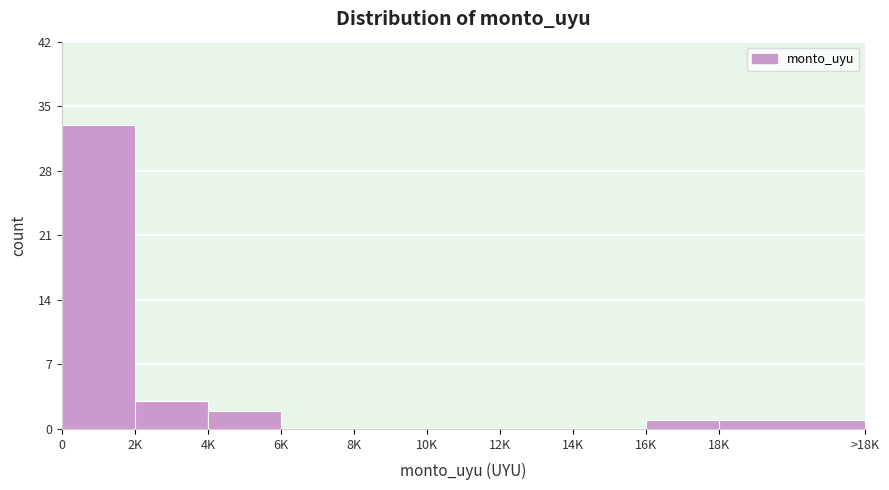

Reading left to right, transcribe all the data shown in this chart.

0=33	2K=3	4K=2	6K=0	8K=0	10K=0	12K=0	14K=0	16K=1	18K=1